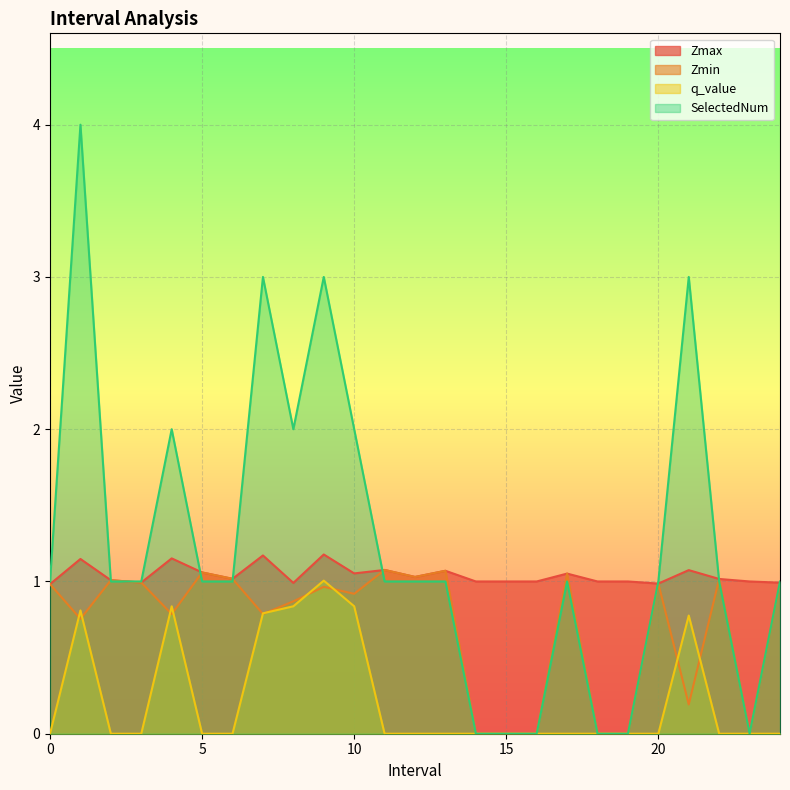

Rank the categories by Zmax value from highest to lowest.

9.0, 7.0, 4.0, 1.0, 11.0, 21.0, 13.0, 5.0, 10.0, 17.0, 12.0, 6.0, 22.0, 2.0, 14.0, 15.0, 16.0, 18.0, 19.0, 23.0, 3.0, 24.0, 8.0, 20.0, 0.0